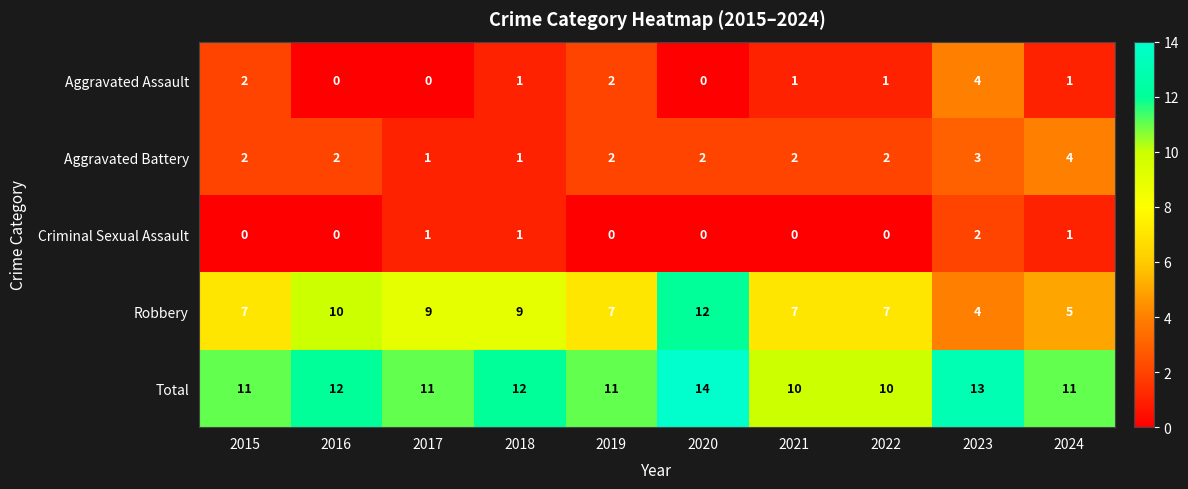

What is the average value of the Total series?

12